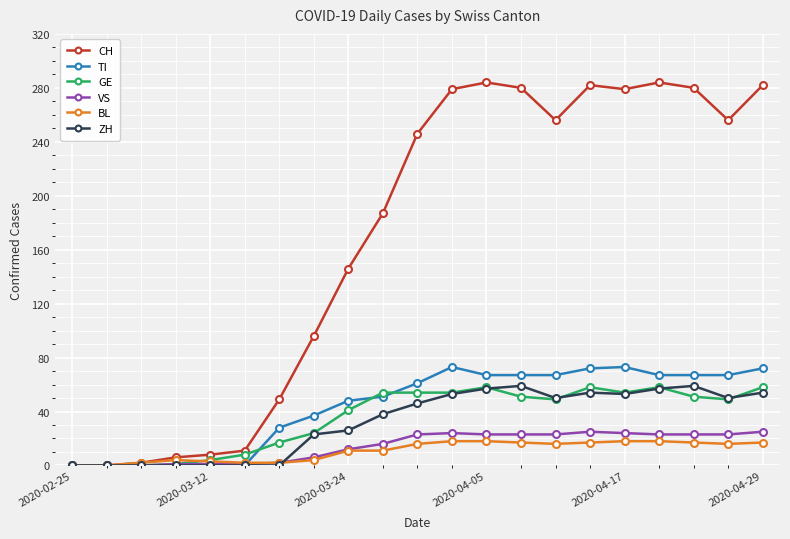

Which series has the largest range (max minus min)?

CH